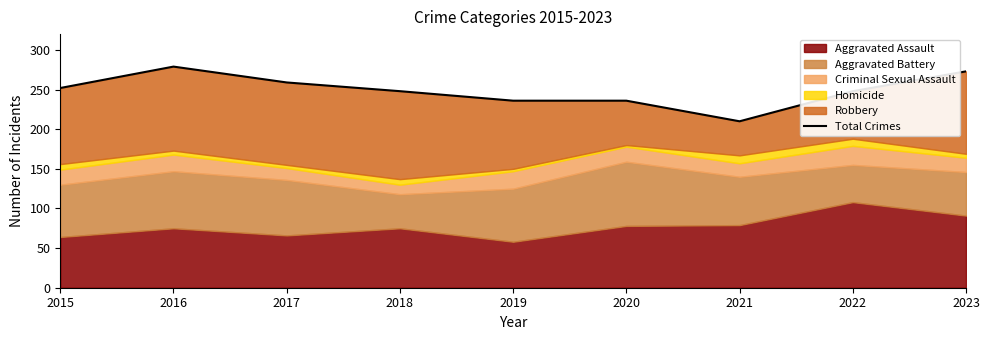

What is the difference between the maximum and second lowest values?

43